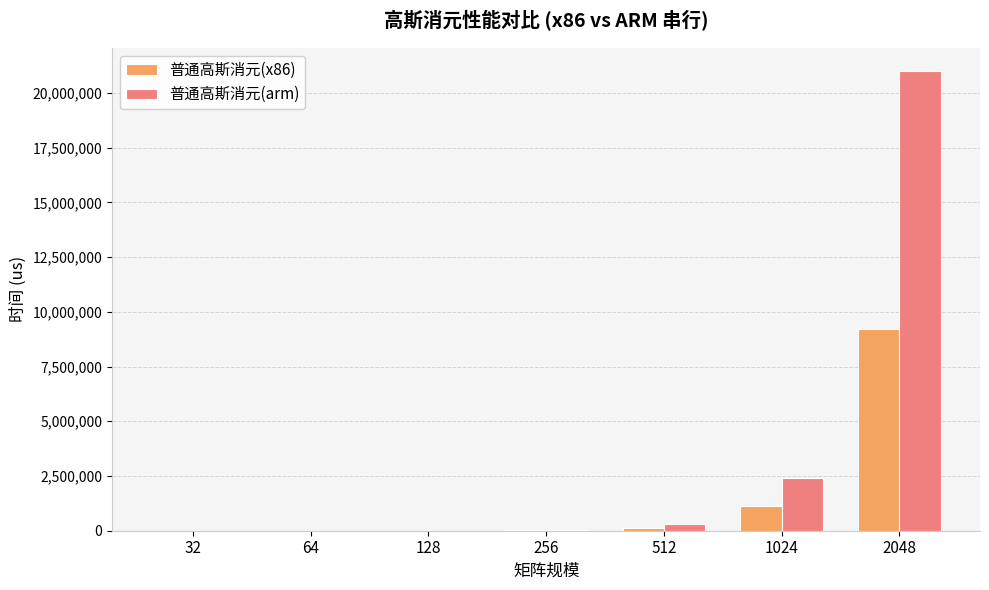

How many series are shown in this chart?

2